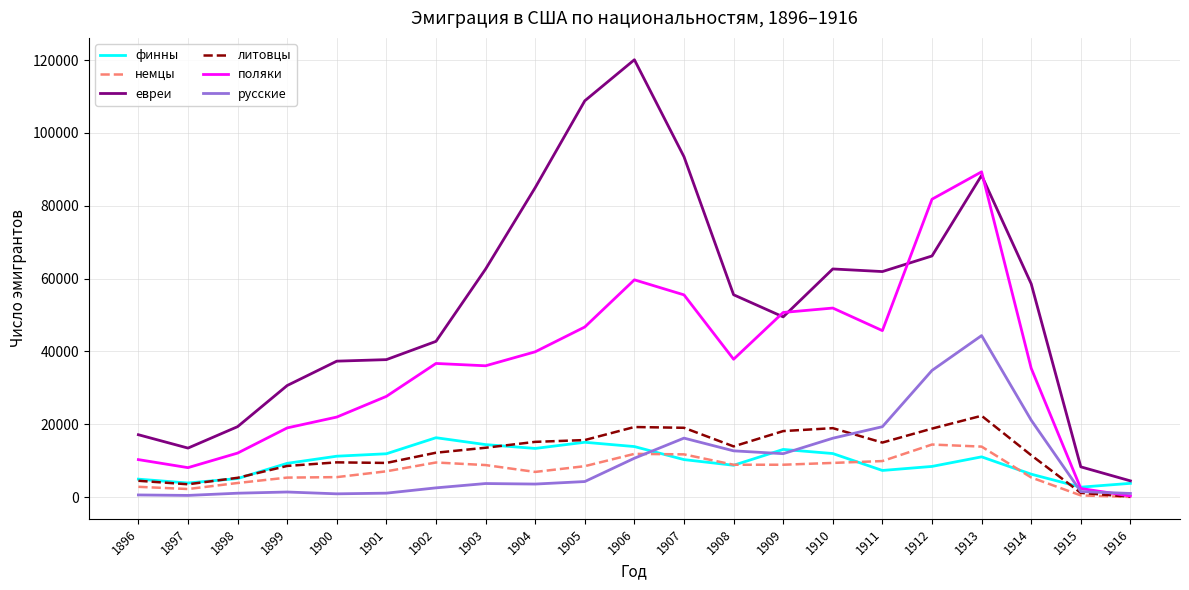

Which series has the largest range (max minus min)?

евреи